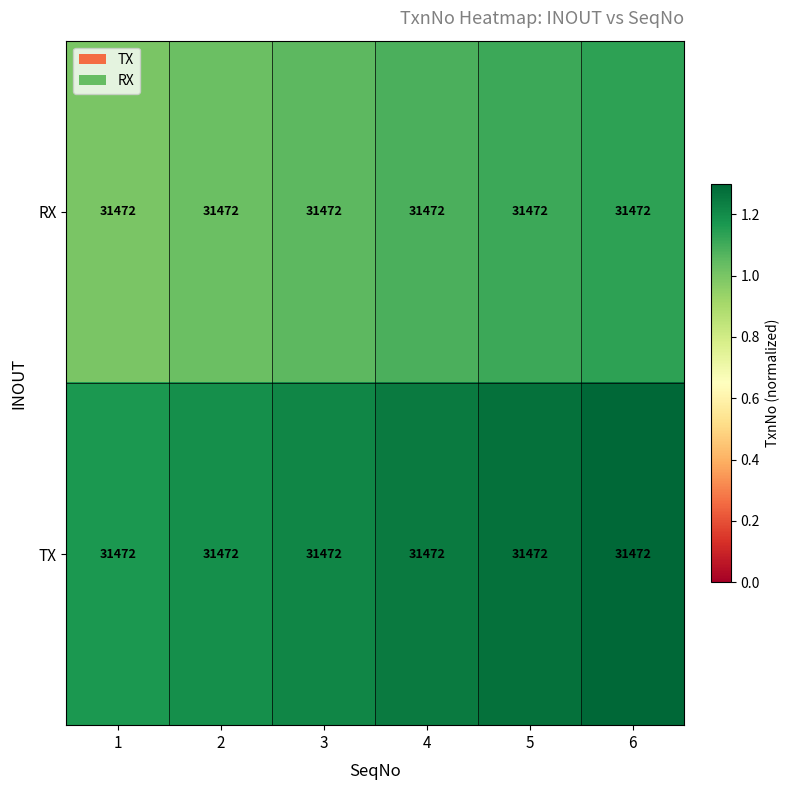

Rank the series by their average value, from highest to lowest.

TX, RX